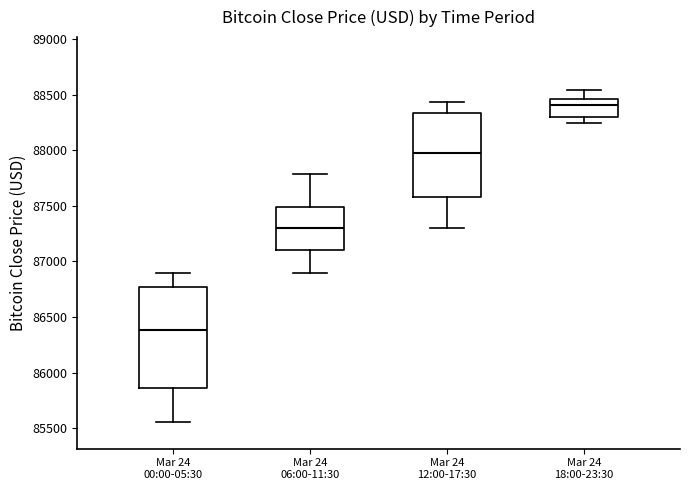

Reading left to right, read every box against the y-axis: the position of its median line, the range the box covers, and the ends of its whiskers. The values are not printed on the chart, so give them approximately, as read against the axis.

Mar 24 00:00-05:30: median 86400, box 85850 to 86750, whiskers 85550 to 86900
Mar 24 06:00-11:30: median 87300, box 87100 to 87500, whiskers 86900 to 87800
Mar 24 12:00-17:30: median 88000, box 87600 to 88350, whiskers 87300 to 88450
Mar 24 18:00-23:30: median 88400, box 88300 to 88450, whiskers 88250 to 88550